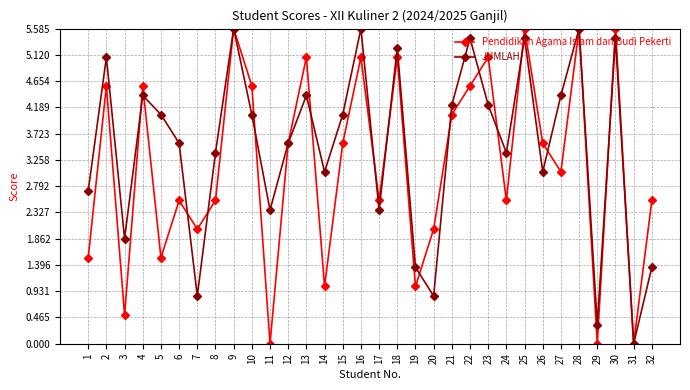

Between which two adjacent categories do Pendidikan Agama Islam dan Budi Pekerti and JUMLAH first intersect?

3 and 4